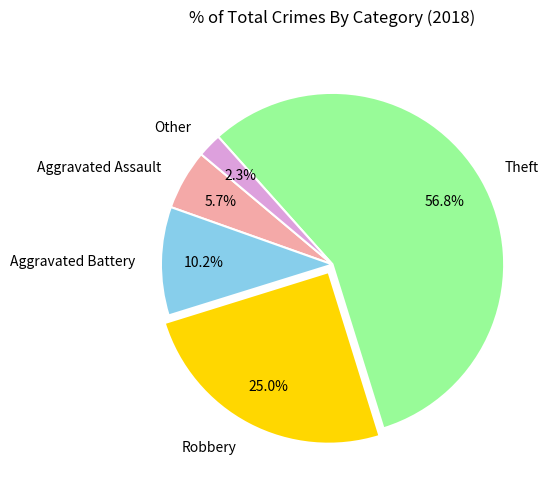

Which has a higher value, Aggravated Assault or Robbery?

Robbery